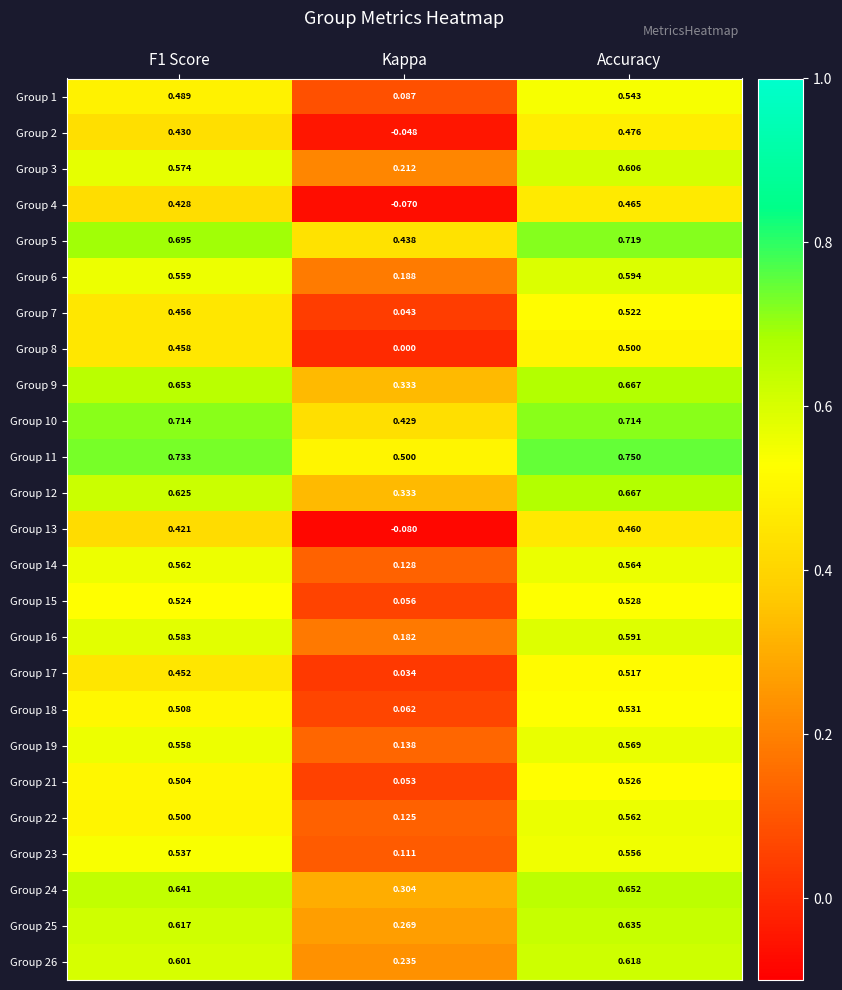

At which category is the sum across all series the highest?

Accuracy